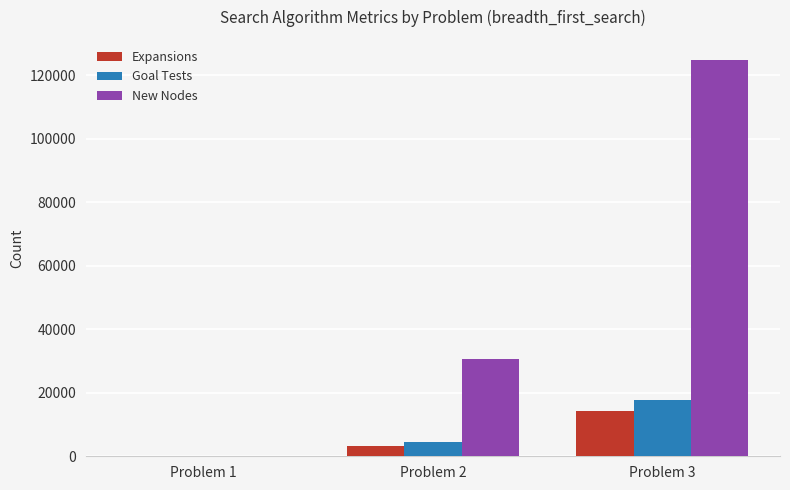

Are the bars horizontal?

No